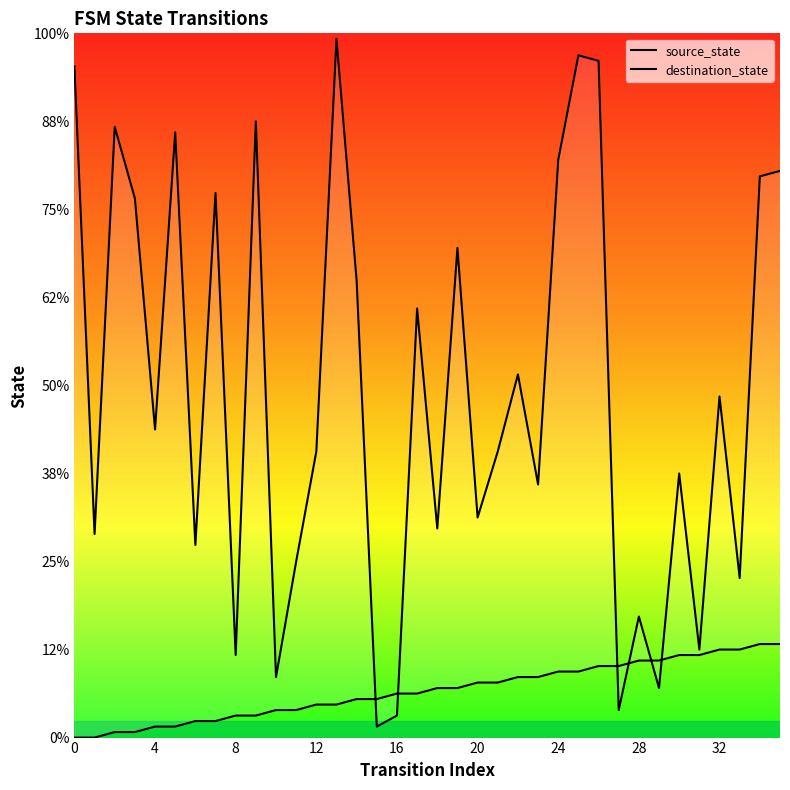

Reading right to left, what are all the values shown in this chart?

source_state: 17	17	16	16	15	15	14	14	13	13	12	12	11	11	10	10	9	9	8	8	7	7	6	6	5	5	4	4	3	3	2	2	1	1	0	0
destination_state: 103	102	29	62	16	48	9	22	5	123	124	105	46	66	52	40	89	38	78	4	2	83	127	52	32	11	112	15	99	35	110	56	98	111	37	122